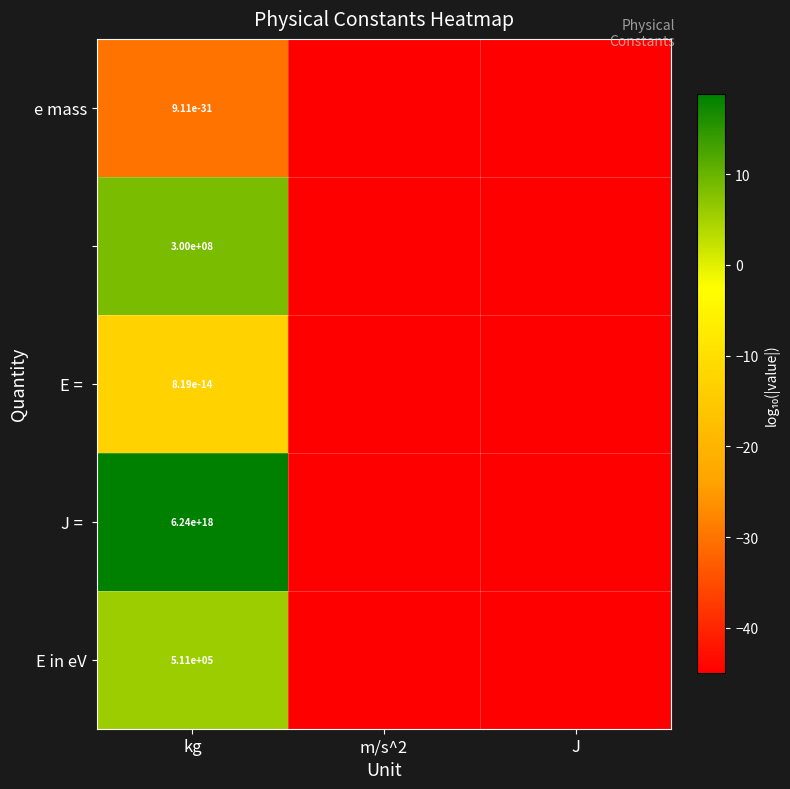

Which series has the largest range (max minus min)?

J =